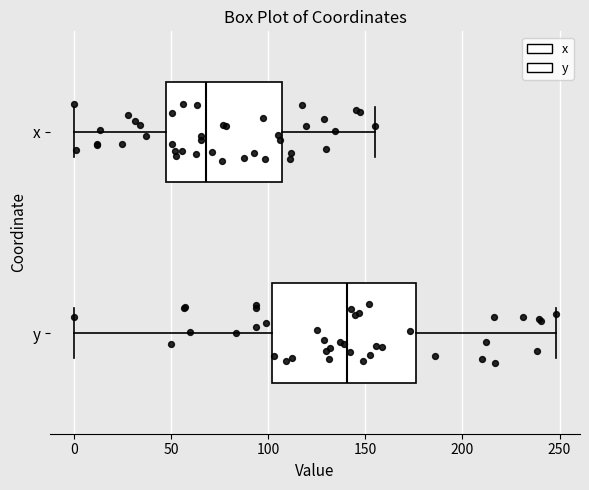

Which box's median line is the furthest to the right?

y